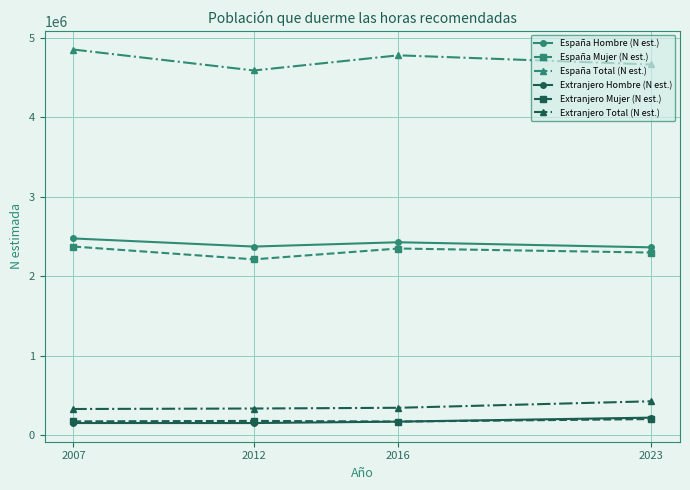

True or false: España Hombre (N est.) and Extranjero Total (N est.) intersect in this chart.

False